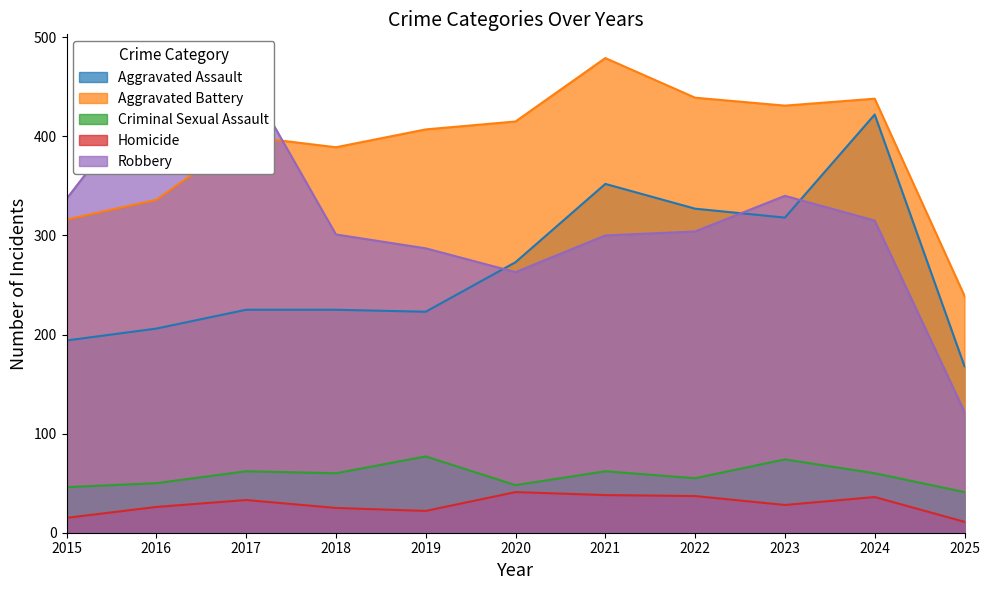

What is the sum of all Homicide values?

312